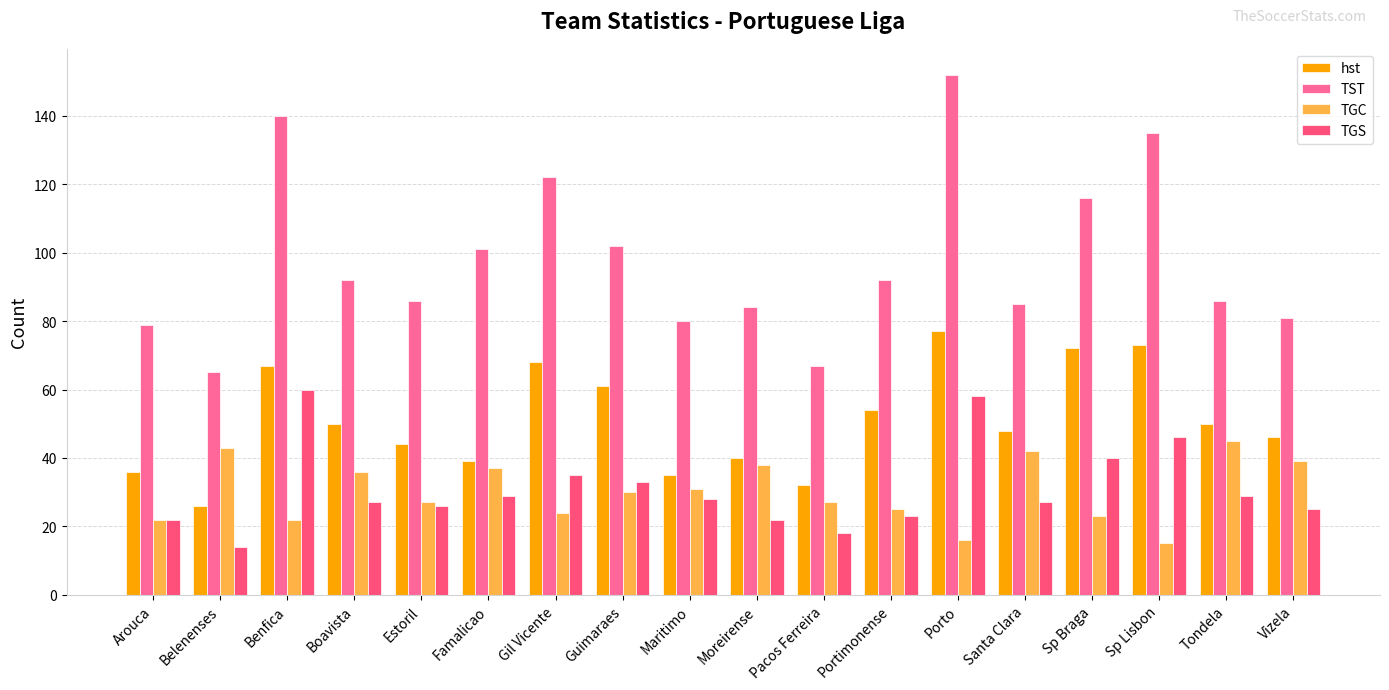

Which label corresponds to the largest value in the chart?

Porto